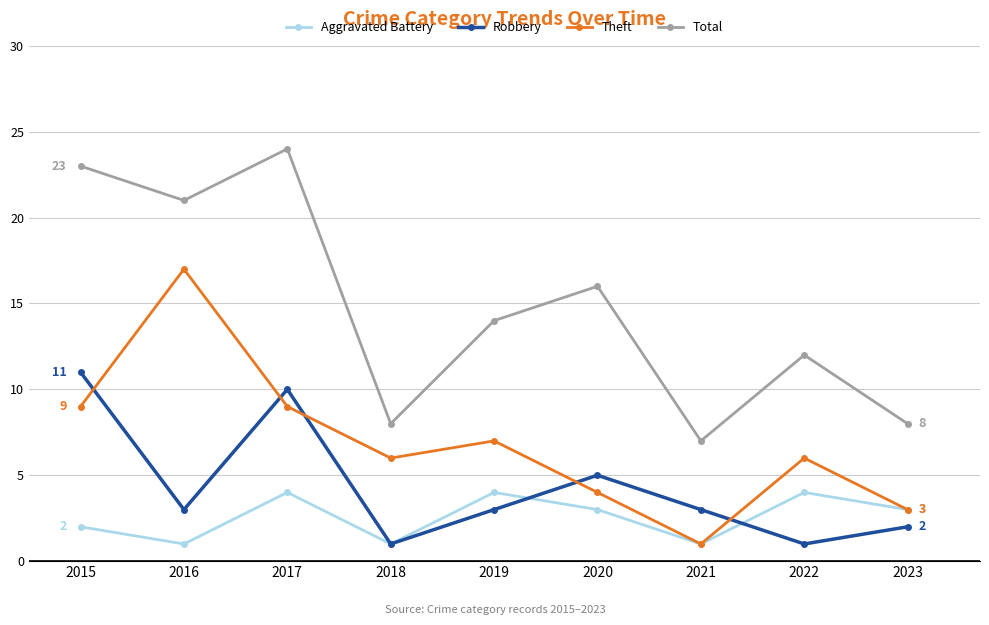

The value of Theft at 2023 is 3. True or false?

True